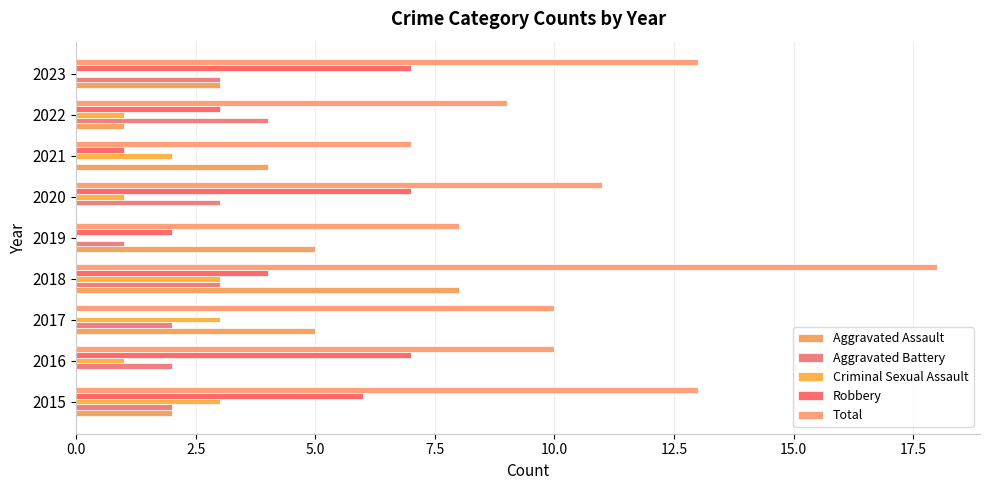

How many data points does each series have?

9